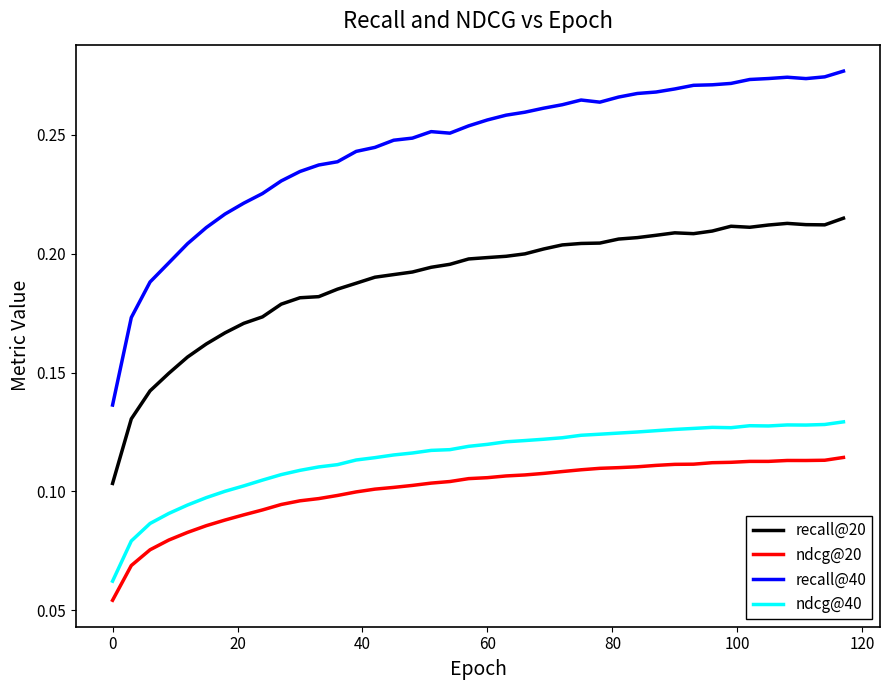

Which series has the largest total across all categories?

recall@40